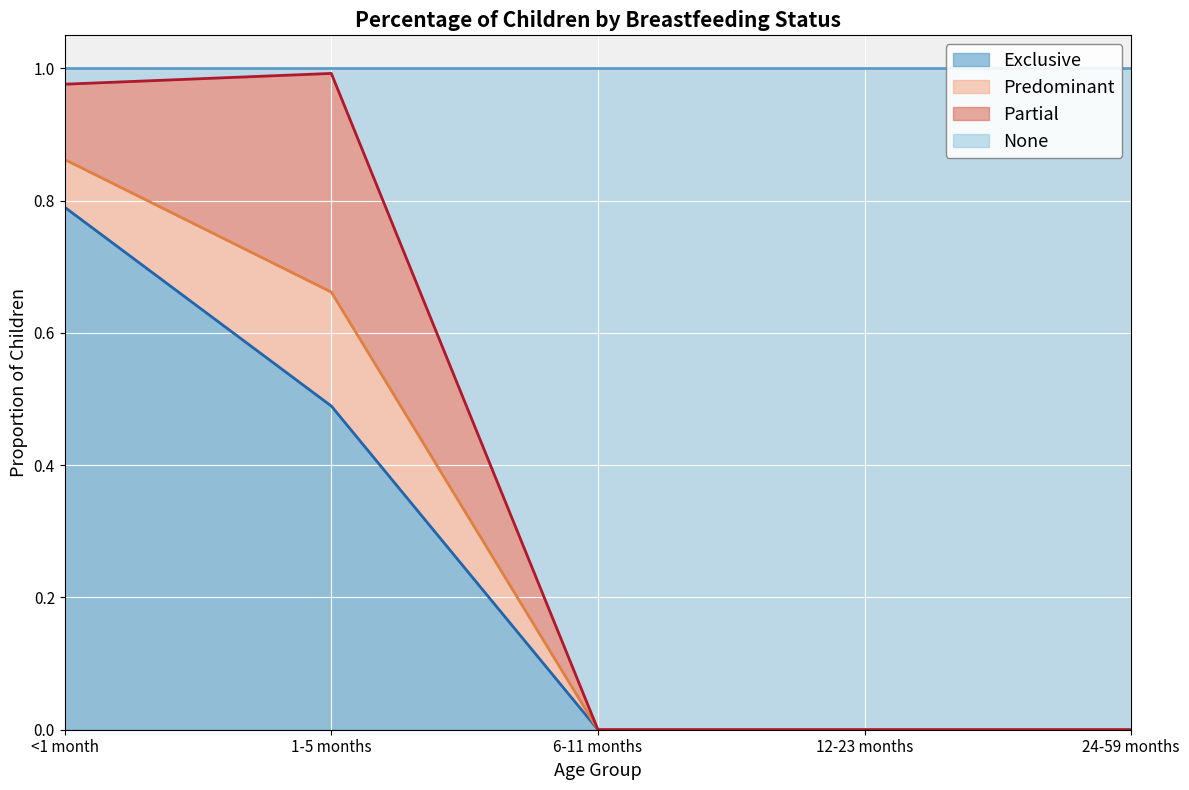

What is the difference between the highest and lowest values at 1-5 months?

0.5